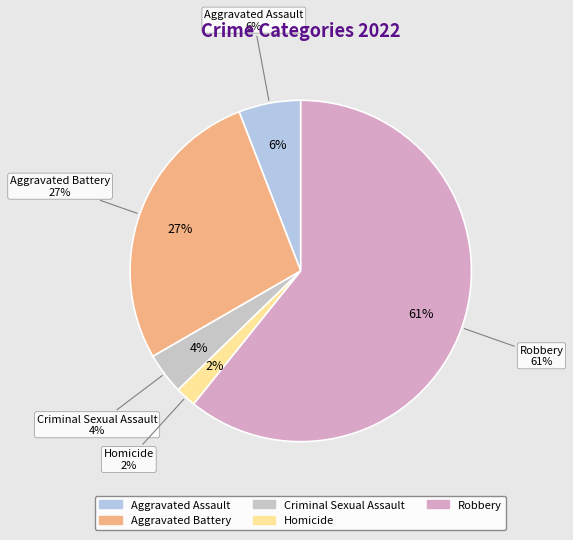

To the nearest percent, what portion does Aggravated Assault represent?

6%